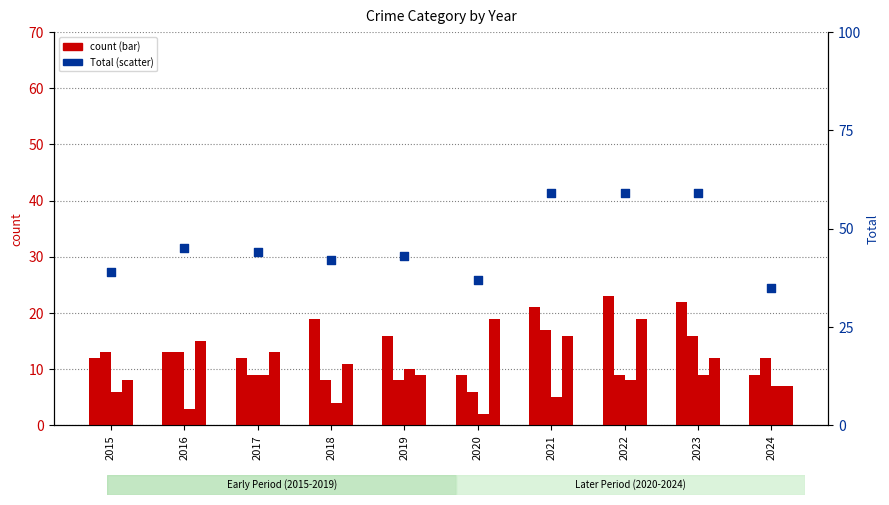

Is the value of Aggravated Battery at 2020 greater than the value of Criminal Sexual Assault at 2015?

No